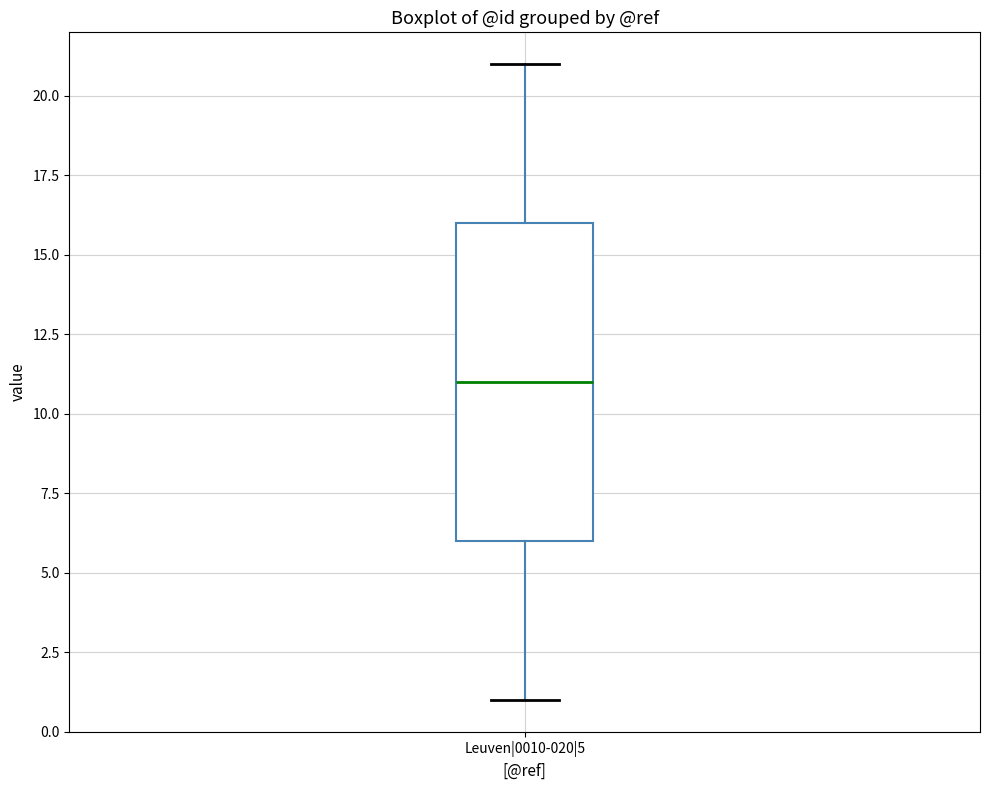

Read this box plot against the y-axis: the position of the median line, the range covered by the box, and the ends of both whiskers. The values are not printed on the chart, so give them approximately, as read against the axis.

median 11, box 6 to 16, whiskers 1 to 21